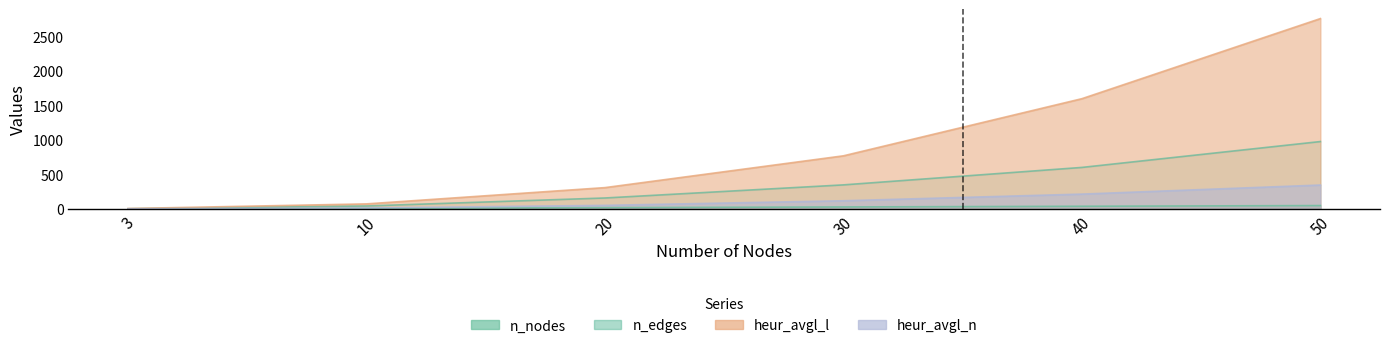

How many values in the n_edges series are below 350?

3